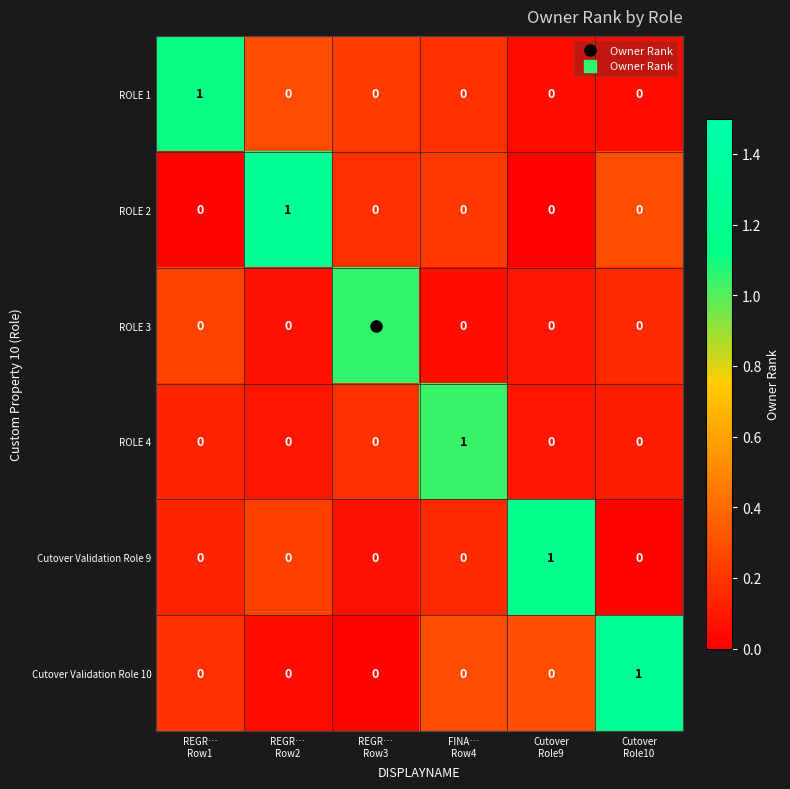

Count the ROLE 3 values in the range 0 to 1.

6